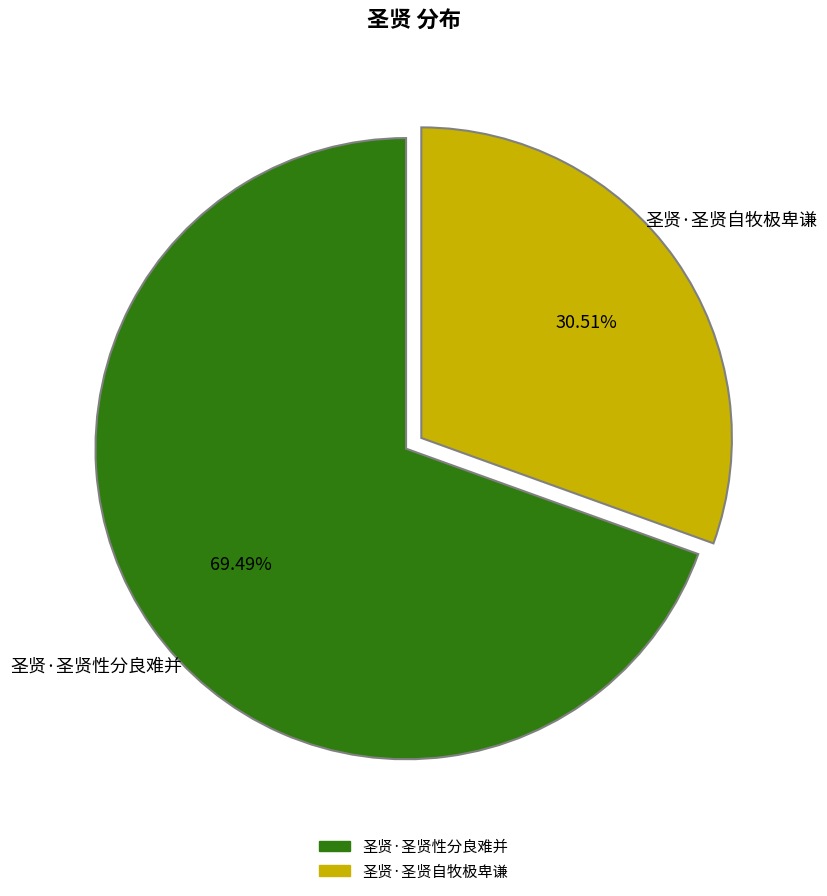

To the nearest percent, what portion does 圣贤·圣贤性分良难并 represent?

69%